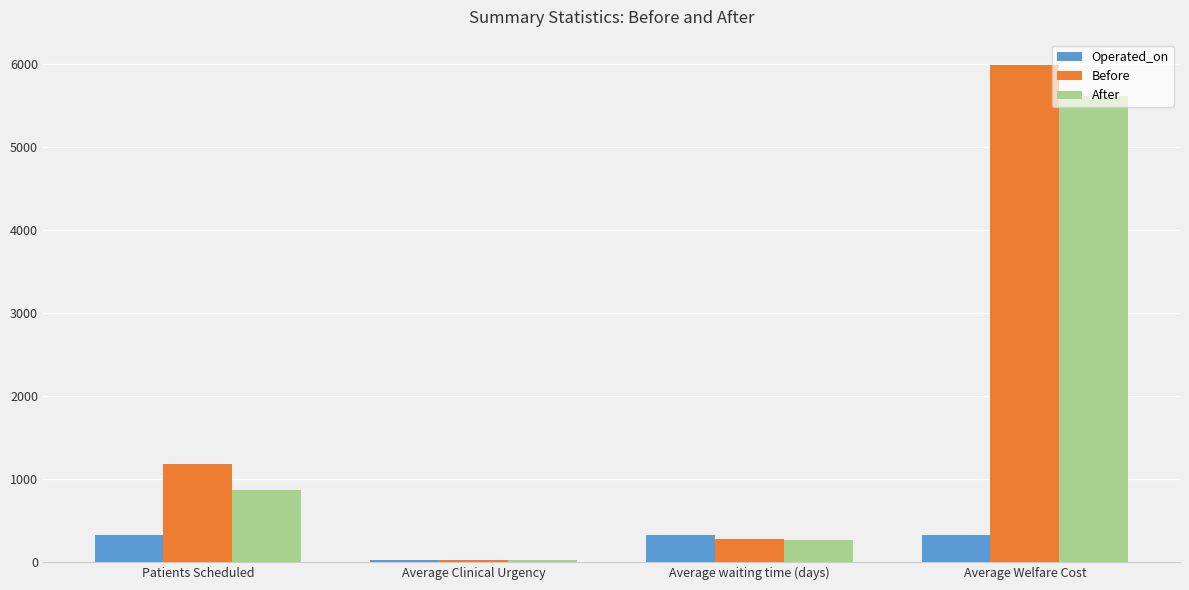

What is the difference between the second highest and minimum values in the Before series?

1158.8